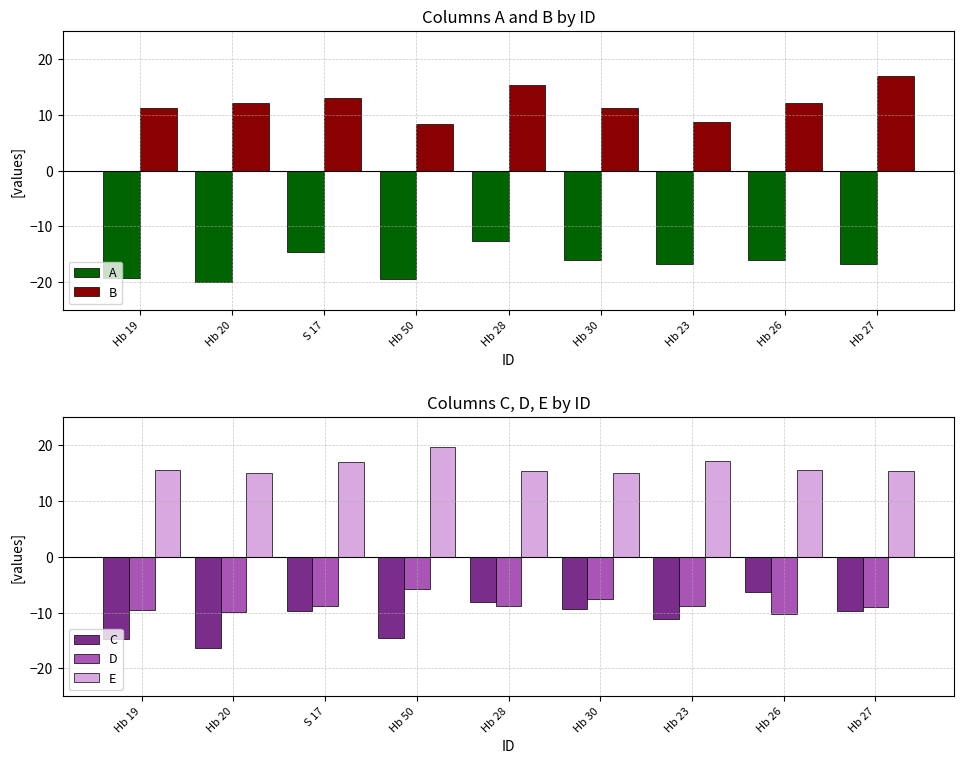

How many groups of bars are there?

9